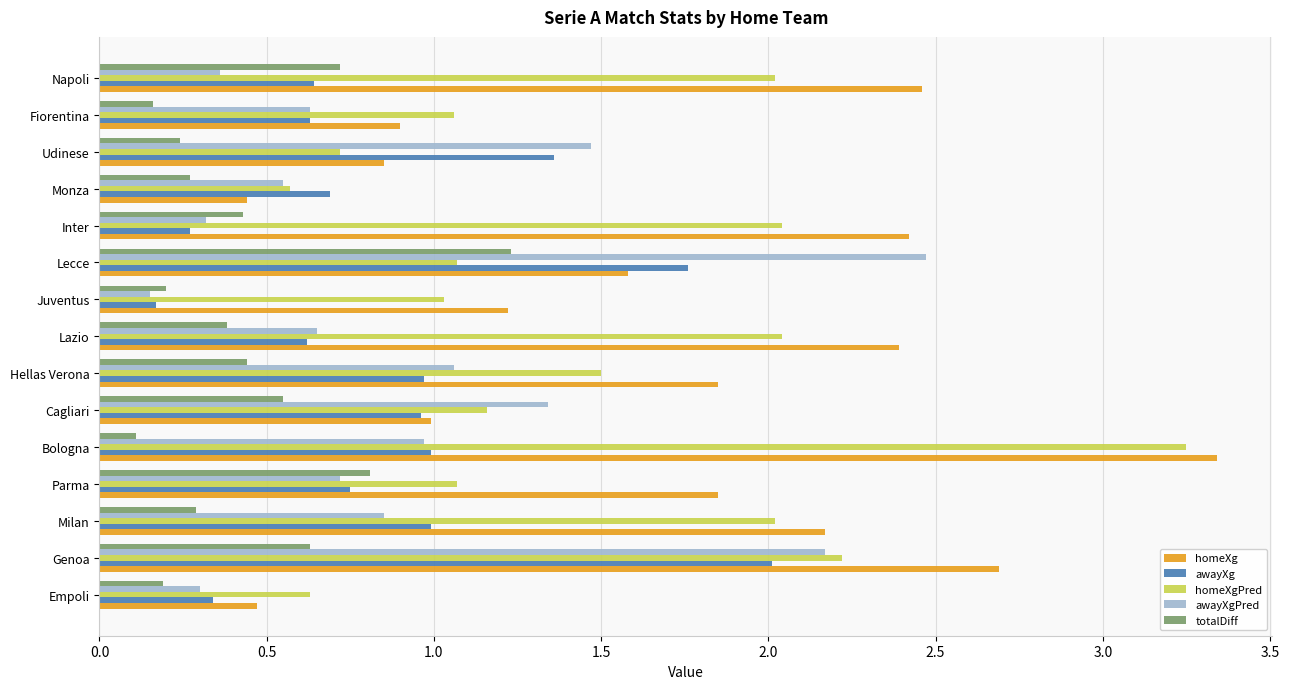

Read the homeXg value at Inter.

2.4